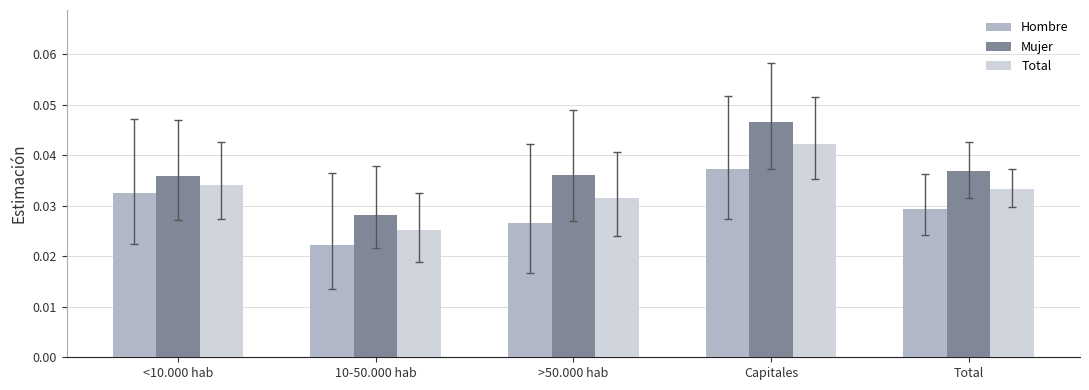

What is the label of the 2nd bar from the left?

10-50.000 hab